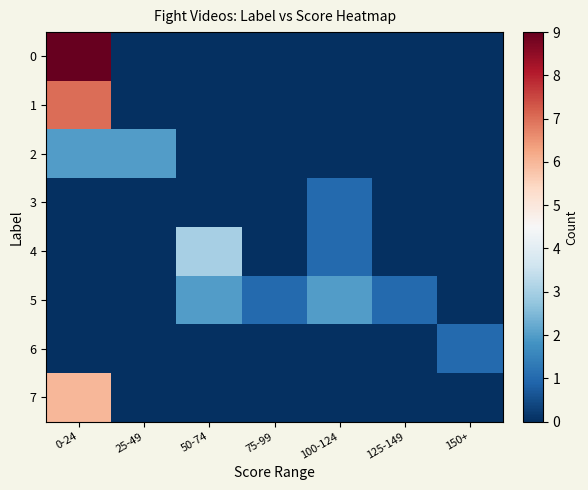

Reading left to right, what are all the values shown in this chart?

0: 0-24=9	25-49=0	50-74=0	75-99=0	100-124=0	125-149=0	150+=0
1: 0-24=7	25-49=0	50-74=0	75-99=0	100-124=0	125-149=0	150+=0
2: 0-24=2	25-49=2	50-74=0	75-99=0	100-124=0	125-149=0	150+=0
3: 0-24=0	25-49=0	50-74=0	75-99=0	100-124=1	125-149=0	150+=0
4: 0-24=0	25-49=0	50-74=3	75-99=0	100-124=1	125-149=0	150+=0
5: 0-24=0	25-49=0	50-74=2	75-99=1	100-124=2	125-149=1	150+=0
6: 0-24=0	25-49=0	50-74=0	75-99=0	100-124=0	125-149=0	150+=1
7: 0-24=6	25-49=0	50-74=0	75-99=0	100-124=0	125-149=0	150+=0